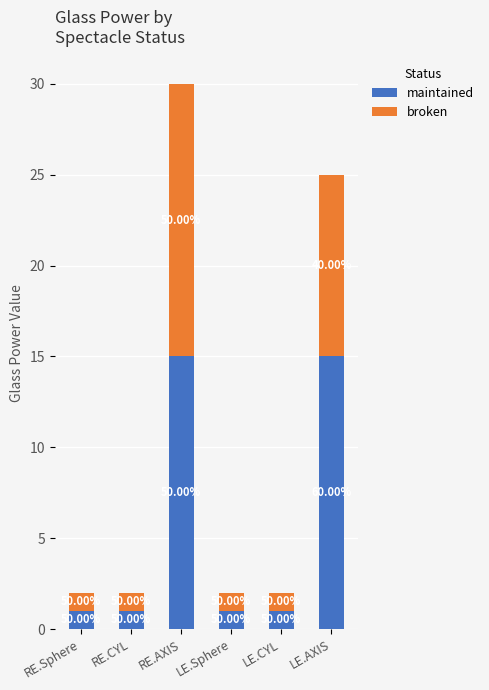

Are the bars horizontal?

No